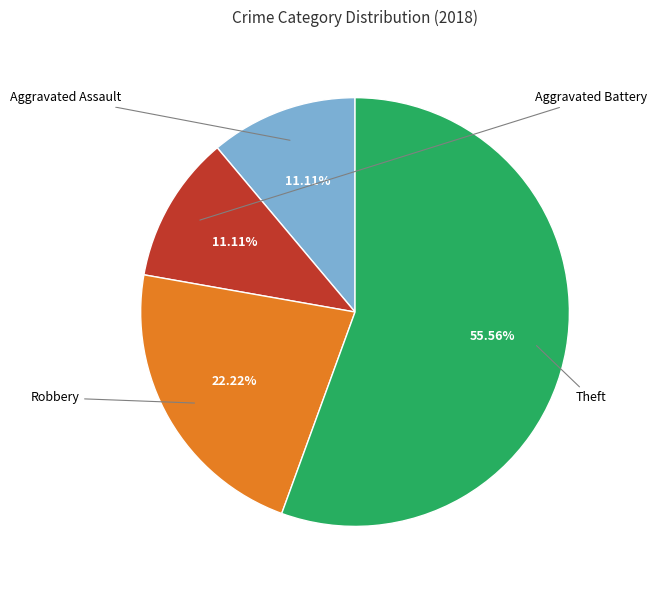

What percentage is the Aggravated Assault slice, to the nearest percent?

11%